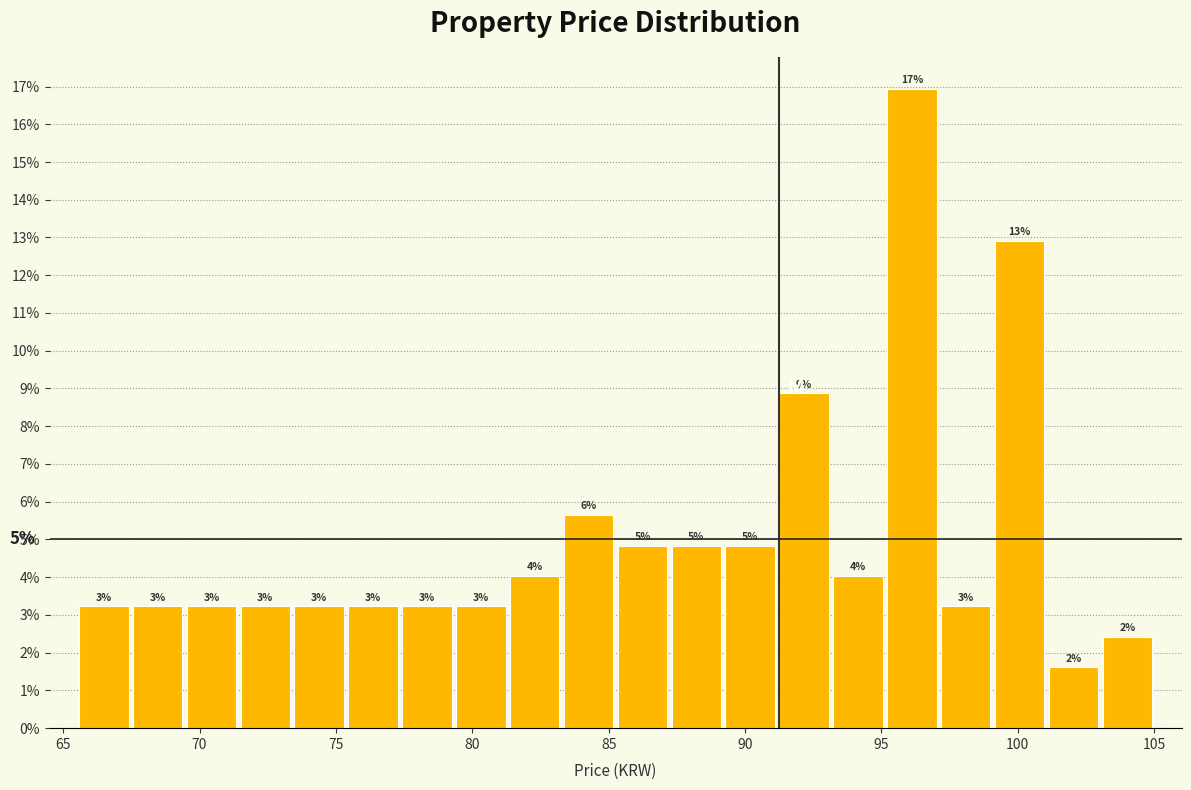

Around what value on the x-axis is the tallest bar? Give the approximate position of its centre, as read against the axis.

96.0